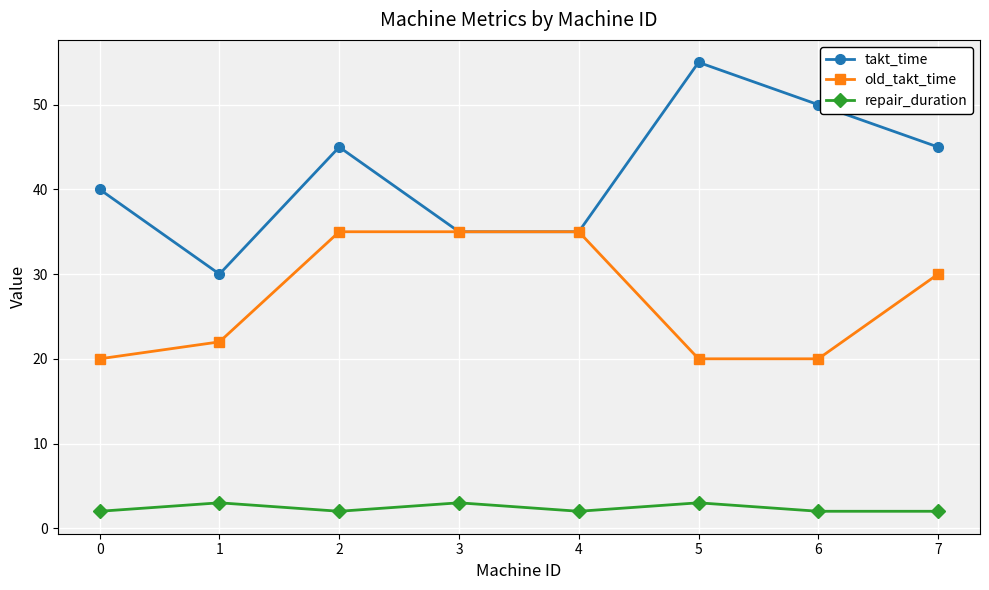

At how many categories does at least one series exceed 25?

8